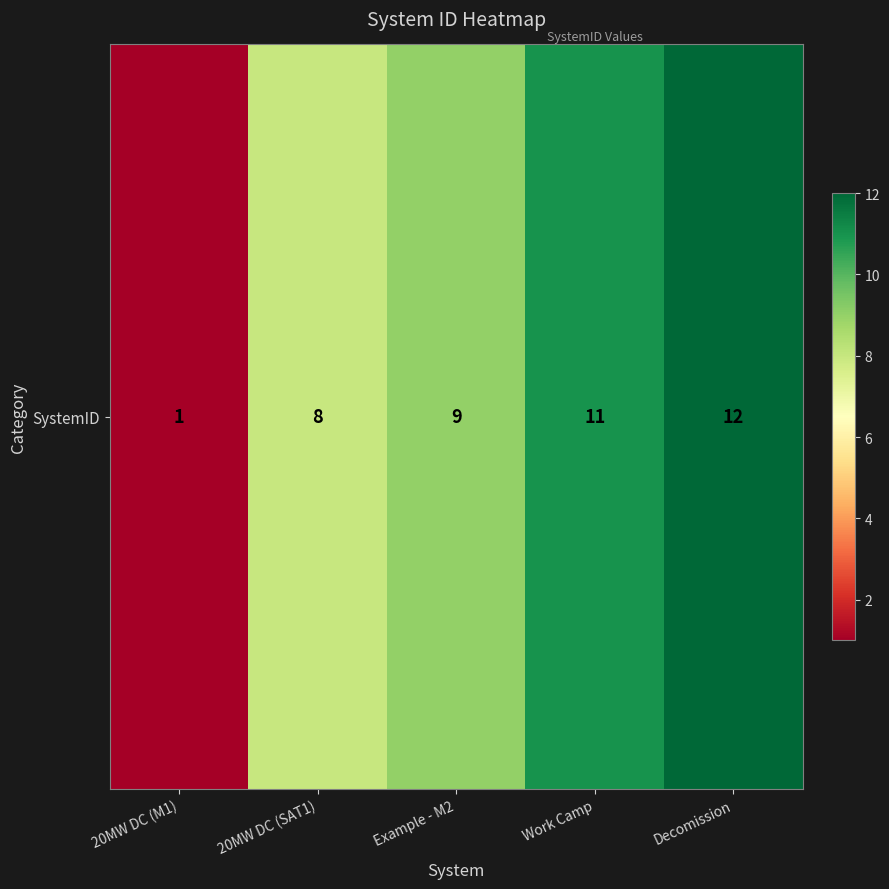

How many distinct data groups are displayed?

1